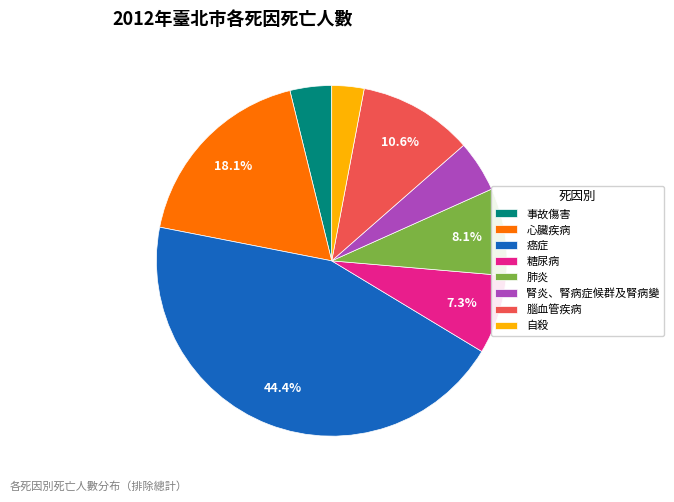

True or false: 糖尿病 accounts for 1% of the total.

False